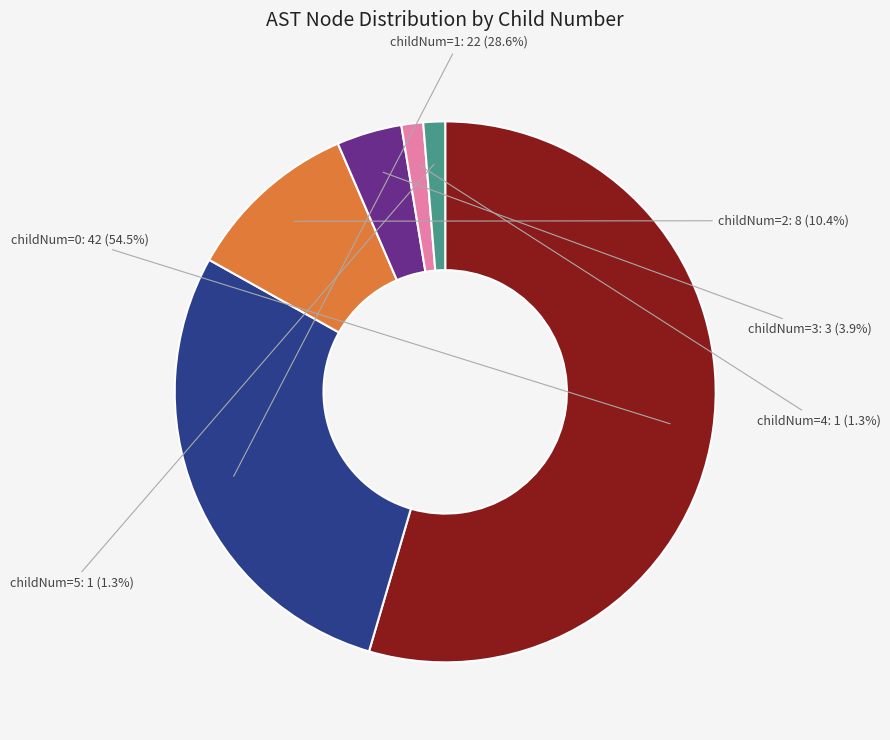

What portion of the pie excludes childNum=3?

96.1%